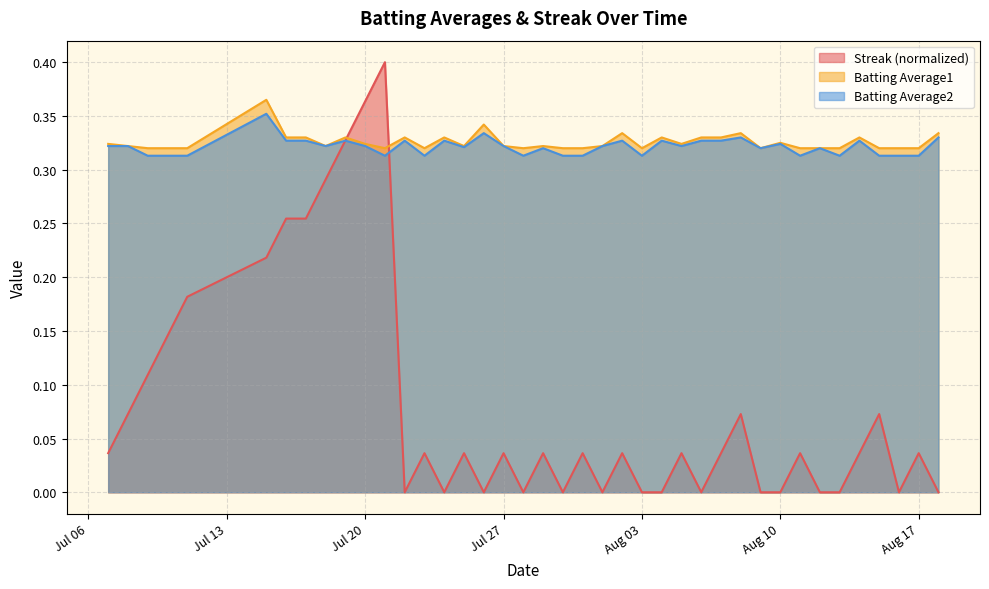

True or false: Batting Average2 and Streak cross at least once.

True